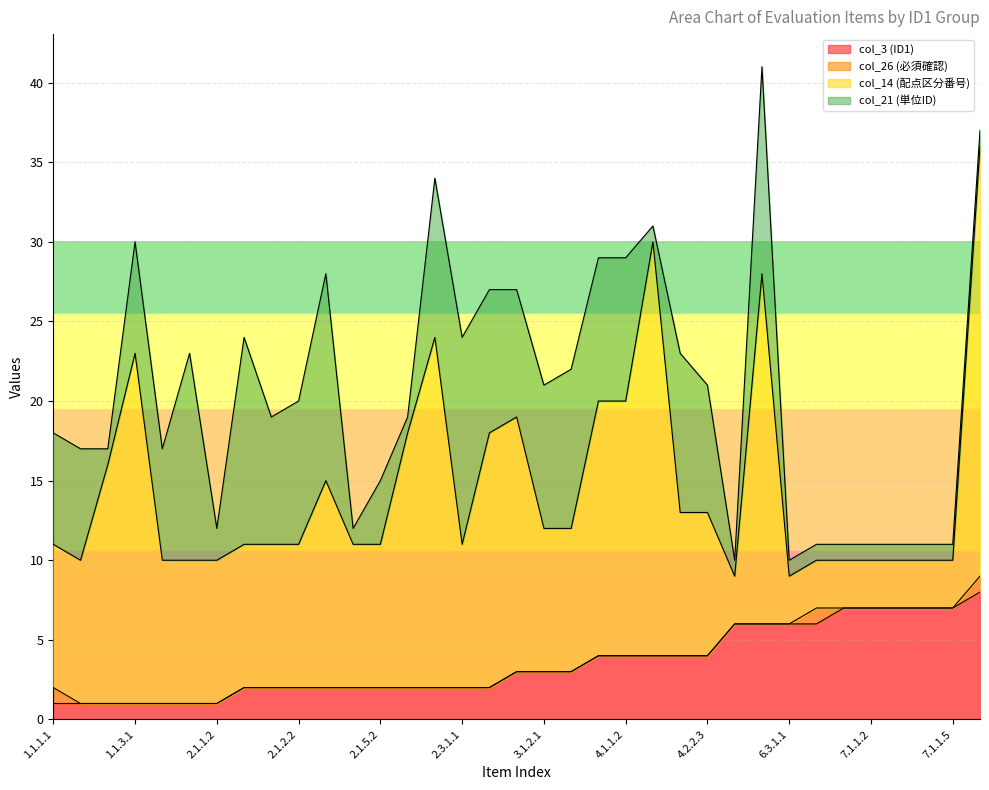

What is the label of the 12th point from the right?

4.2.2.2